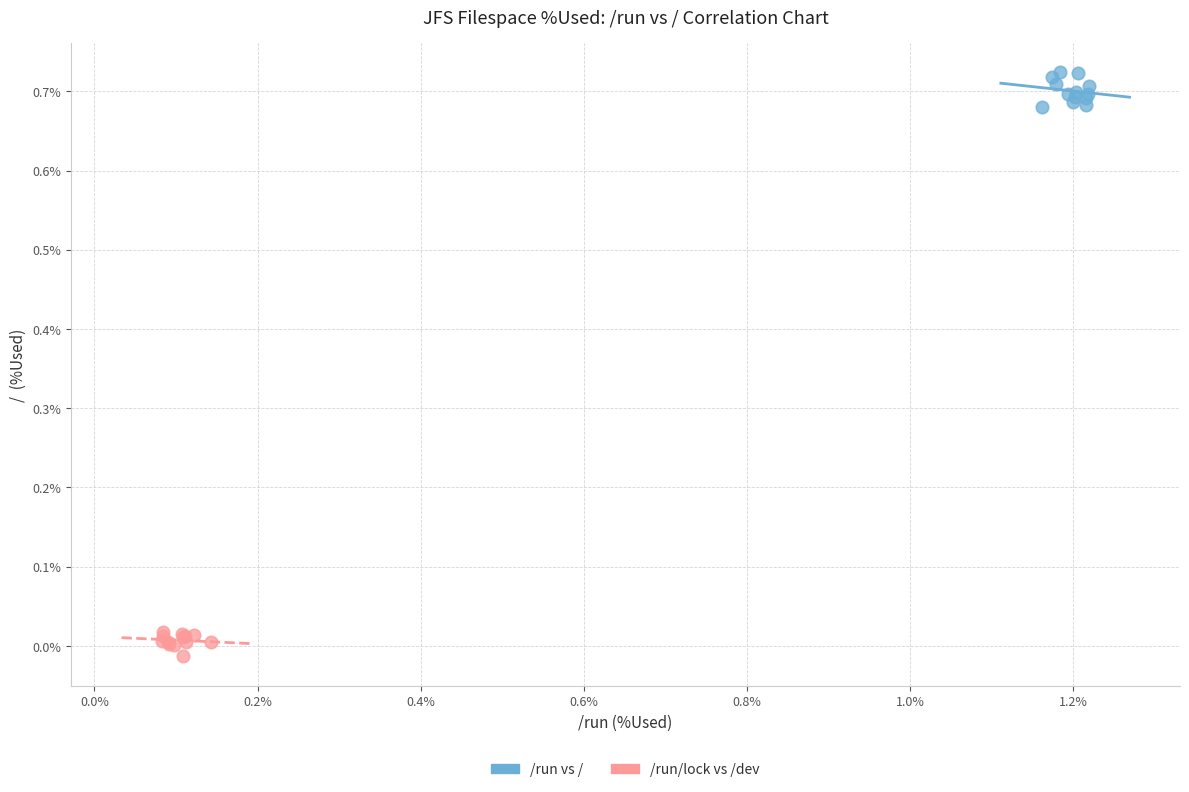

Which series contains the highest Y value?

/run vs /